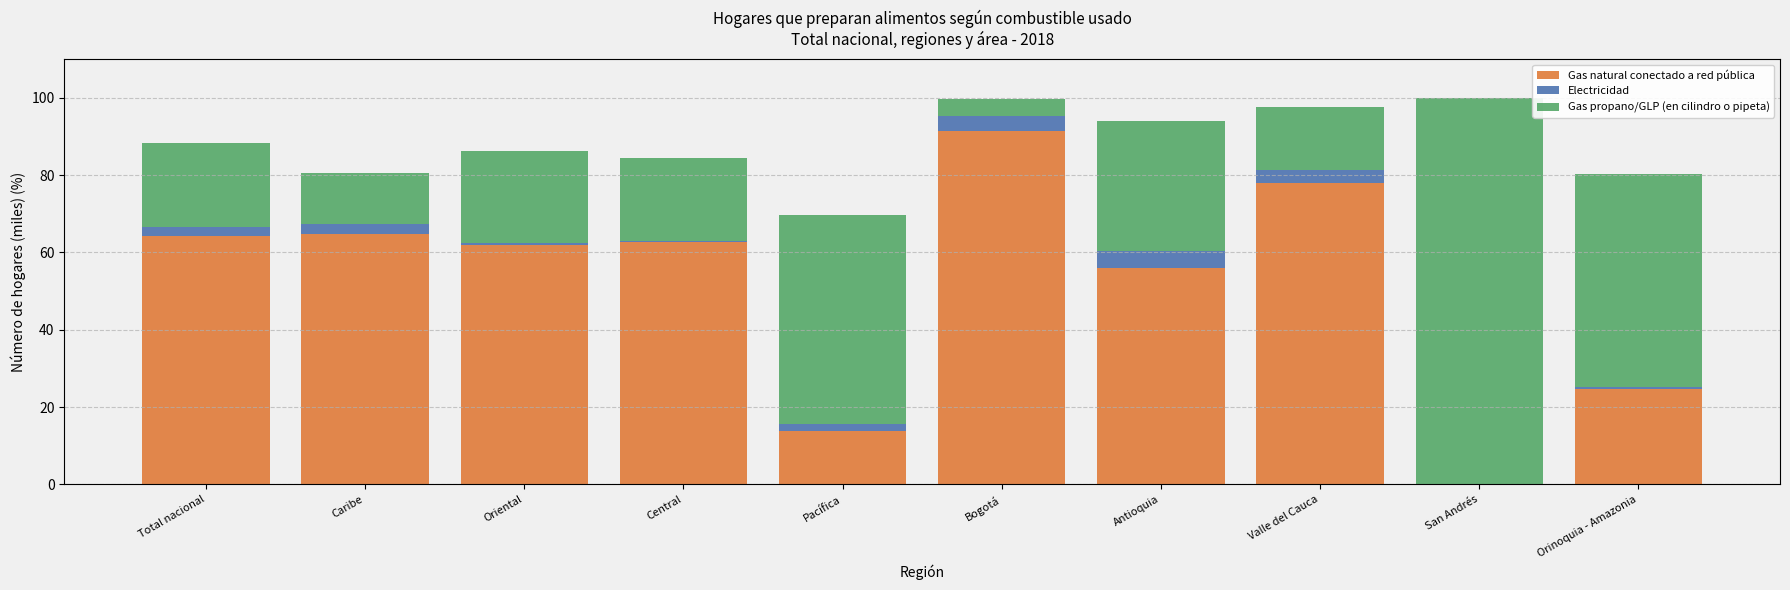

Count the number of data series in this chart.

3